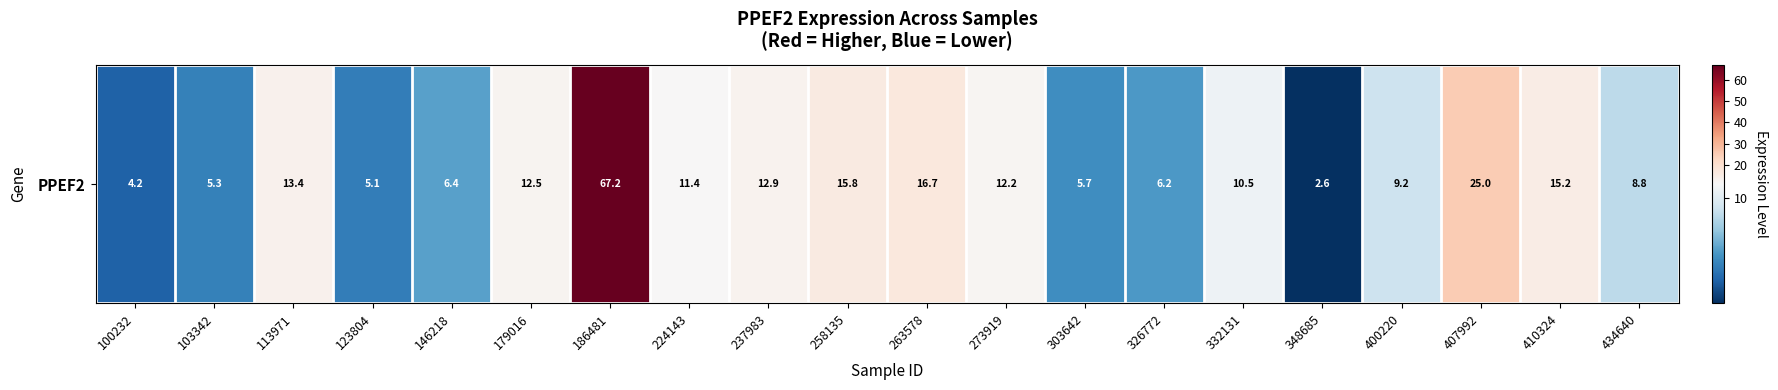

The chart shows a value of 12.9 at 237983. True or false?

True